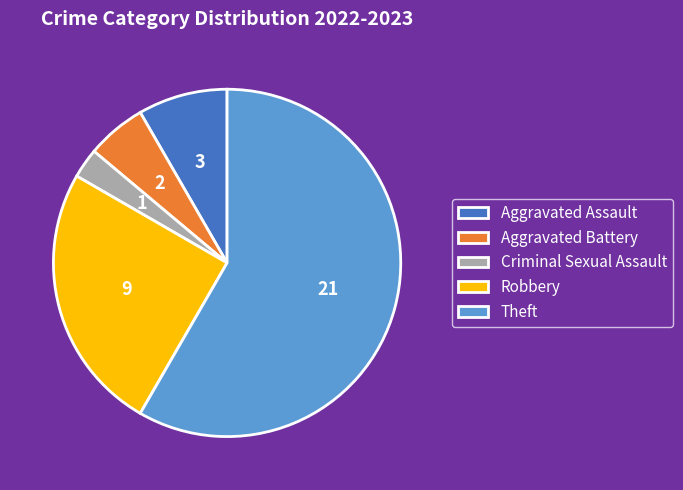

Is it true that Theft is 66% of the pie?

False